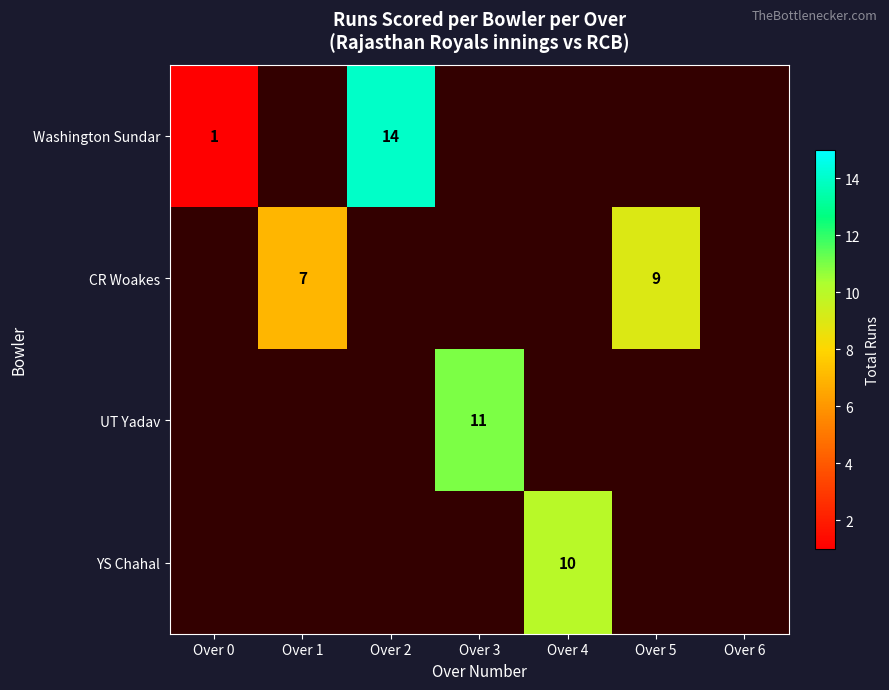

Which label corresponds to the smallest value in the chart?

Over 0